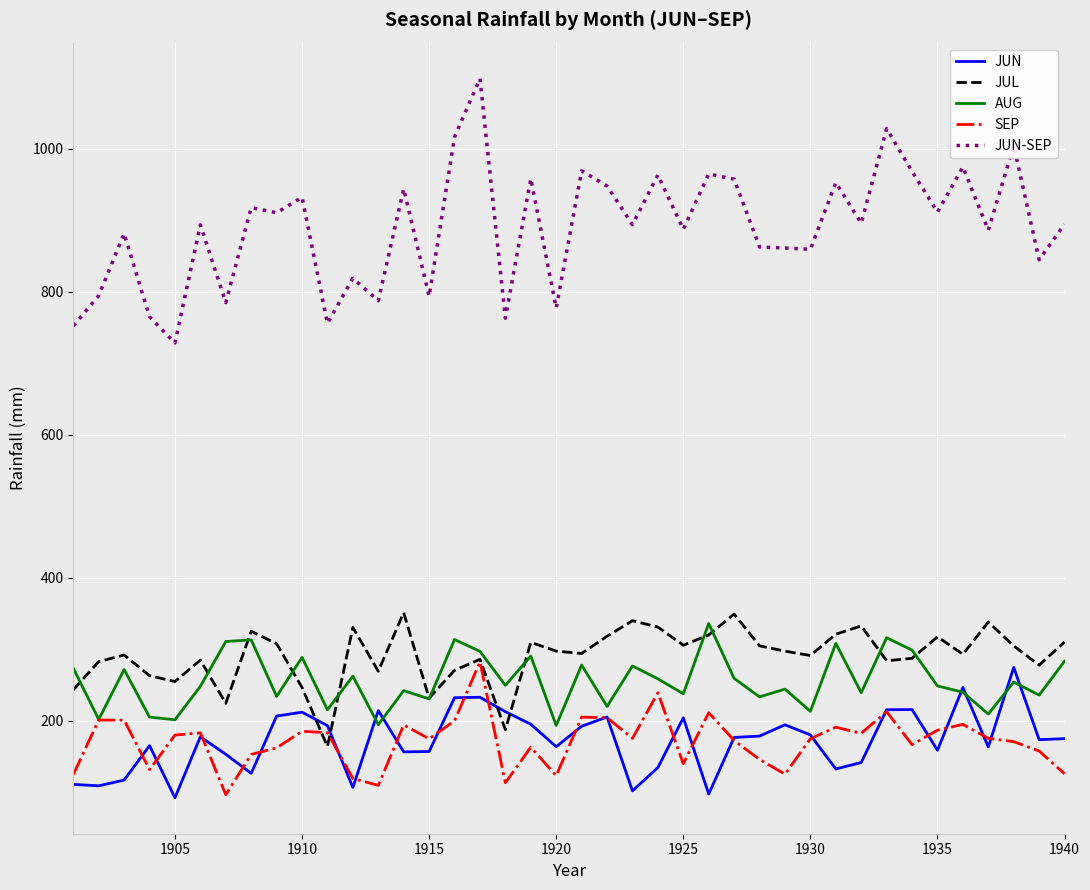

What is the lowest value of the AUG series?

193.4